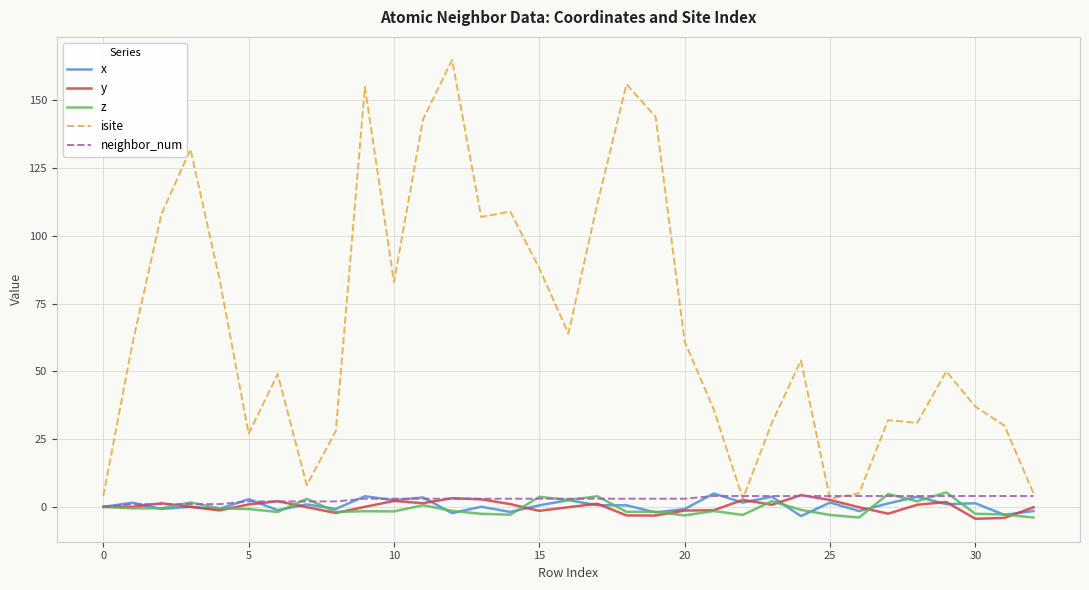

Which series has the largest total across all categories?

isite